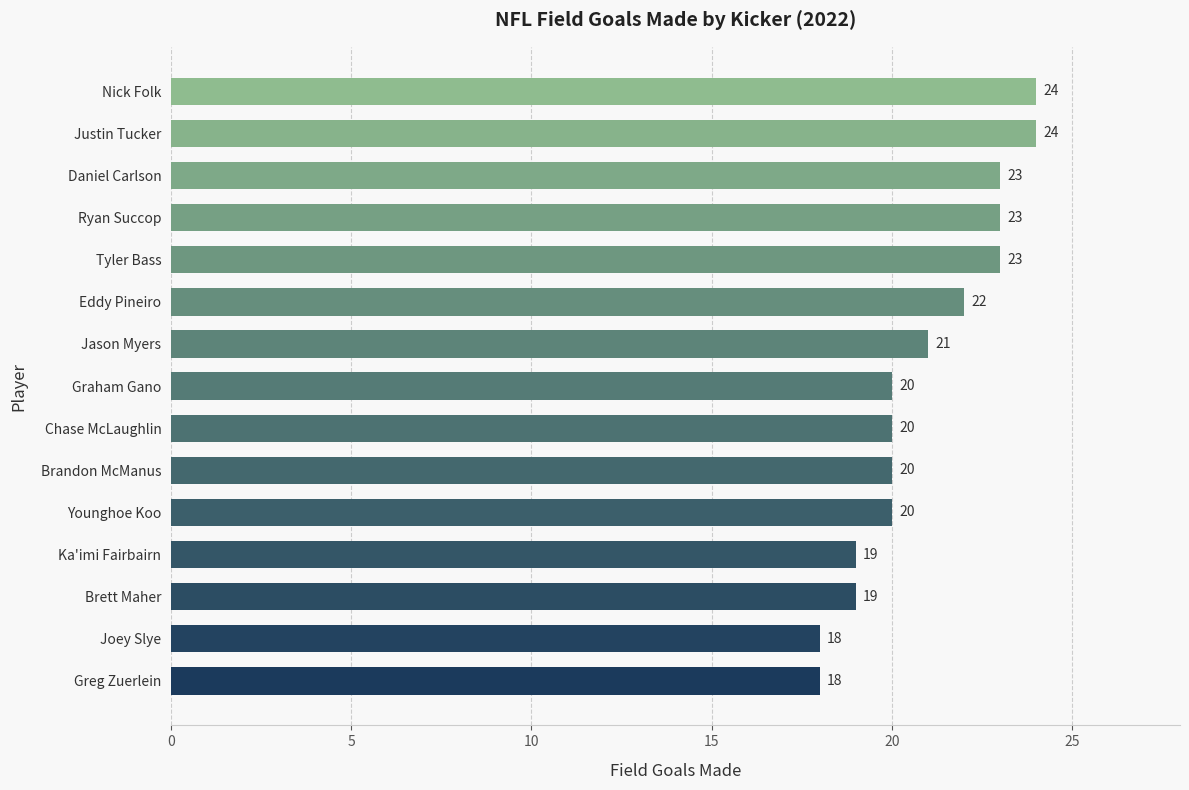

Reading top to bottom, what are all the values shown in this chart?

Nick Folk=24	Justin Tucker=24	Daniel Carlson=23	Ryan Succop=23	Tyler Bass=23	Eddy Pineiro=22	Jason Myers=21	Graham Gano=20	Chase McLaughlin=20	Brandon McManus=20	Younghoe Koo=20	Ka'imi Fairbairn=19	Brett Maher=19	Joey Slye=18	Greg Zuerlein=18